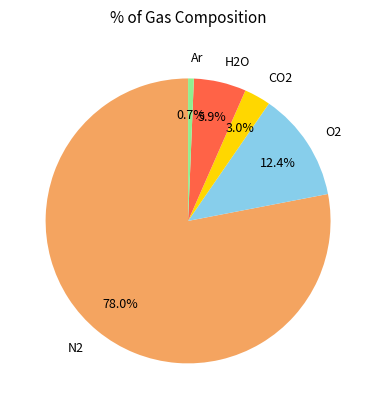

To the nearest percent, what is the average slice percentage?

20%